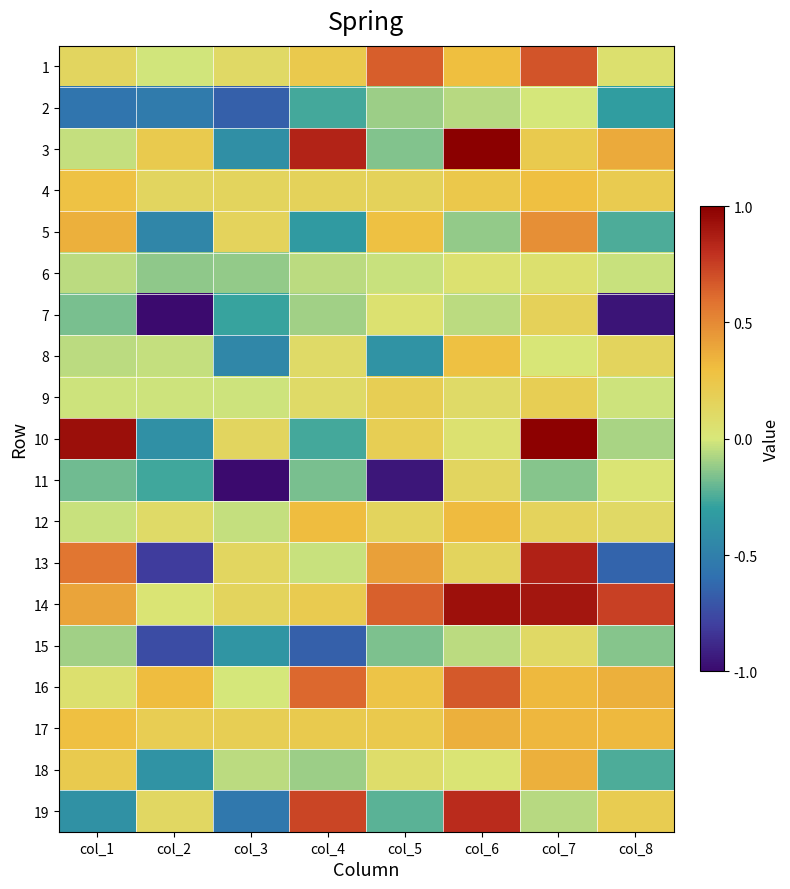

What is the smallest value displayed?

-1.0